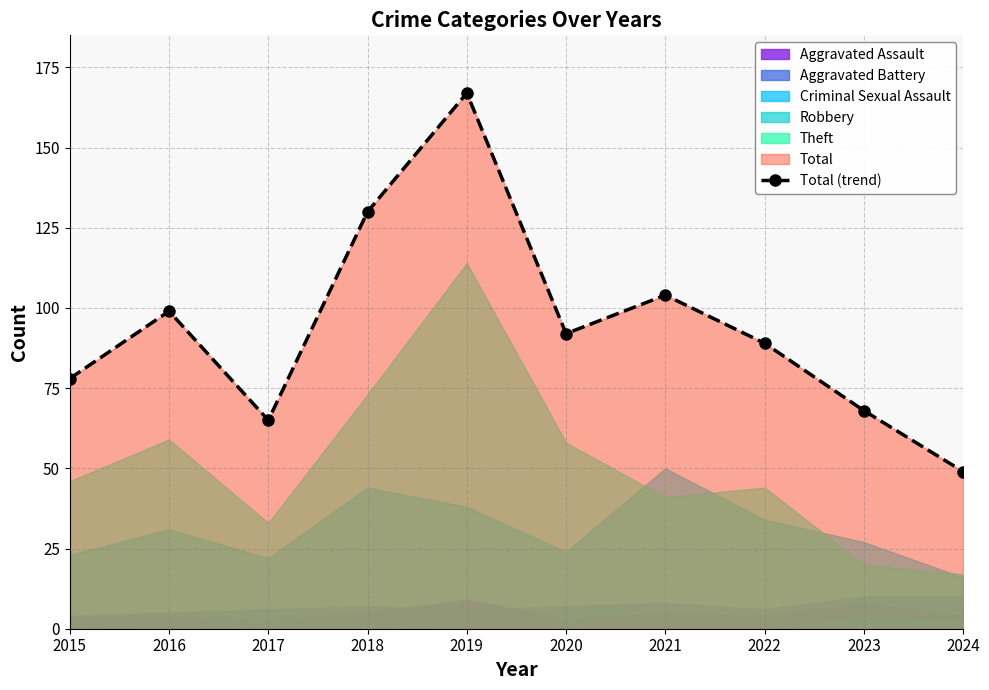

Reading right to left, transcribe all the data shown in this chart.

49	68	89	104	92	167	130	65	99	78